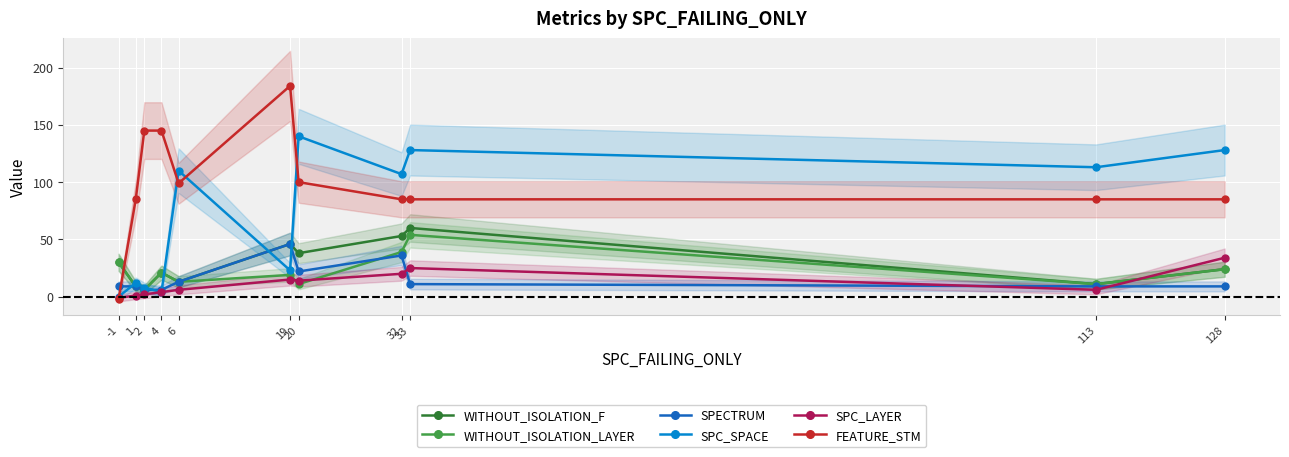

Rank the series by their maximum value, from highest to lowest.

FEATURE_STM, SPC_SPACE, WITHOUT_ISOLATION_F, WITHOUT_ISOLATION_LAYER, SPECTRUM, SPC_LAYER